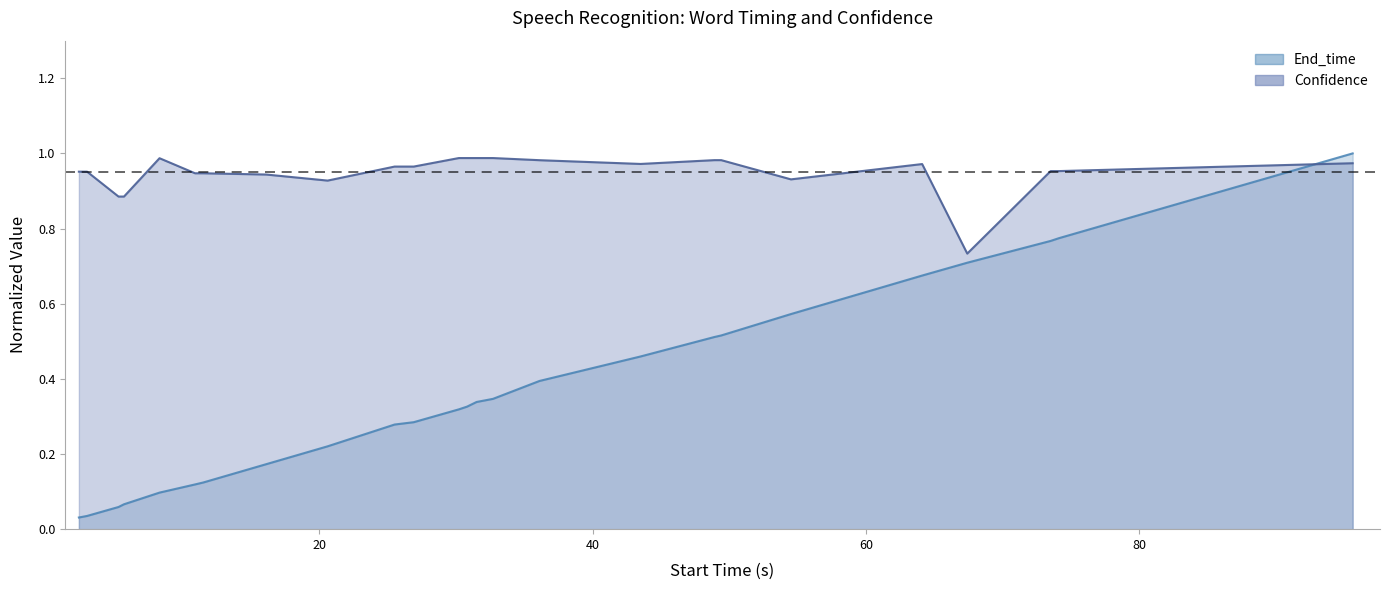

What is the maximum value shown in the chart?

1.0